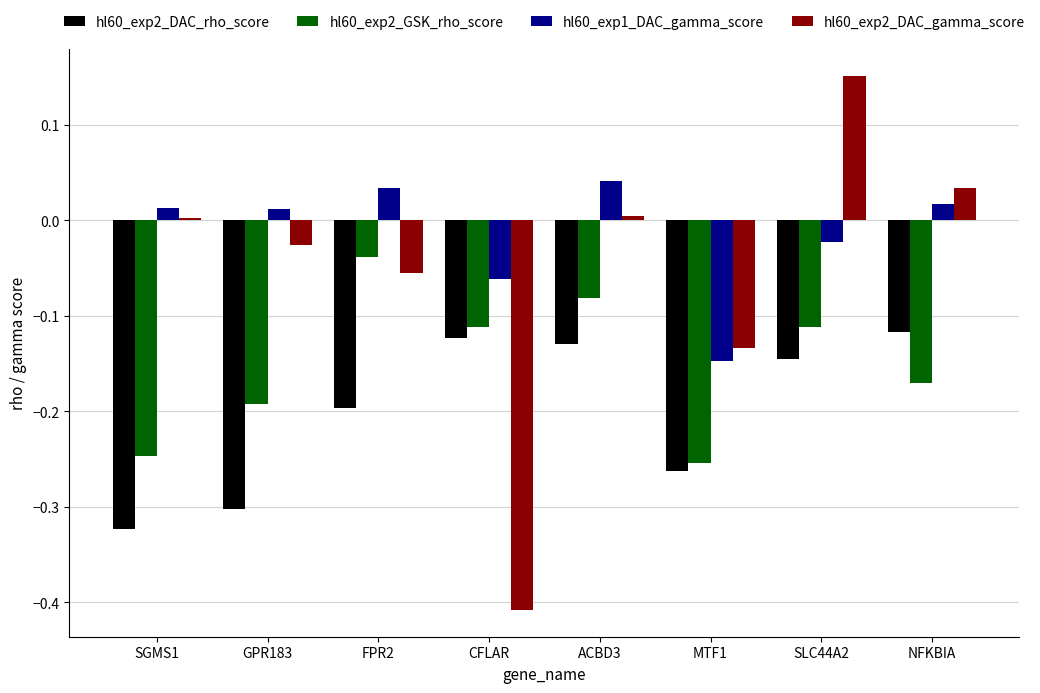

What is the sum of all hl60_exp2_GSK_rho_score values?

-1.2